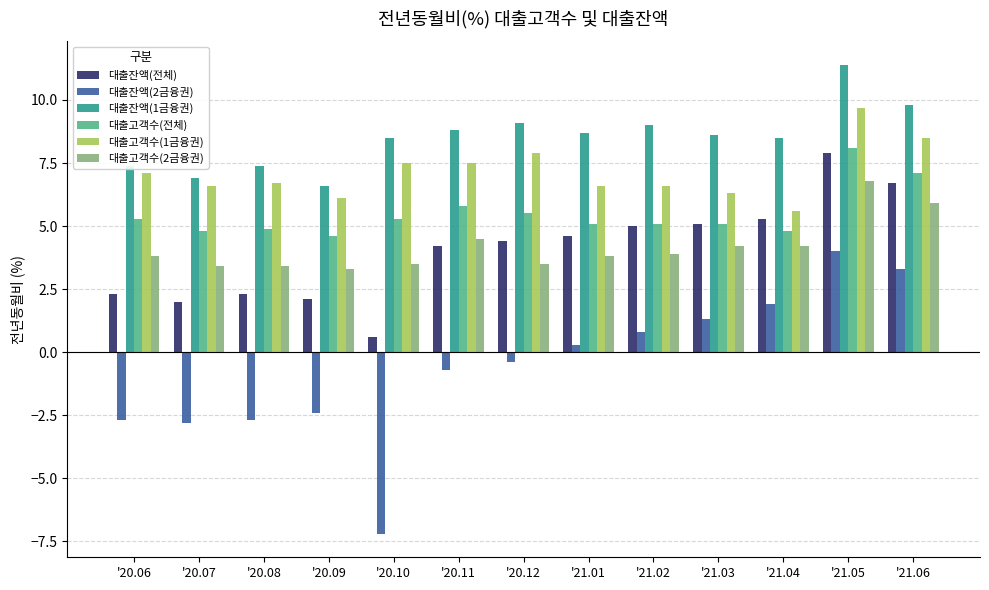

At which label does 대출잔액(1금융권) first exceed 8?

'20.10